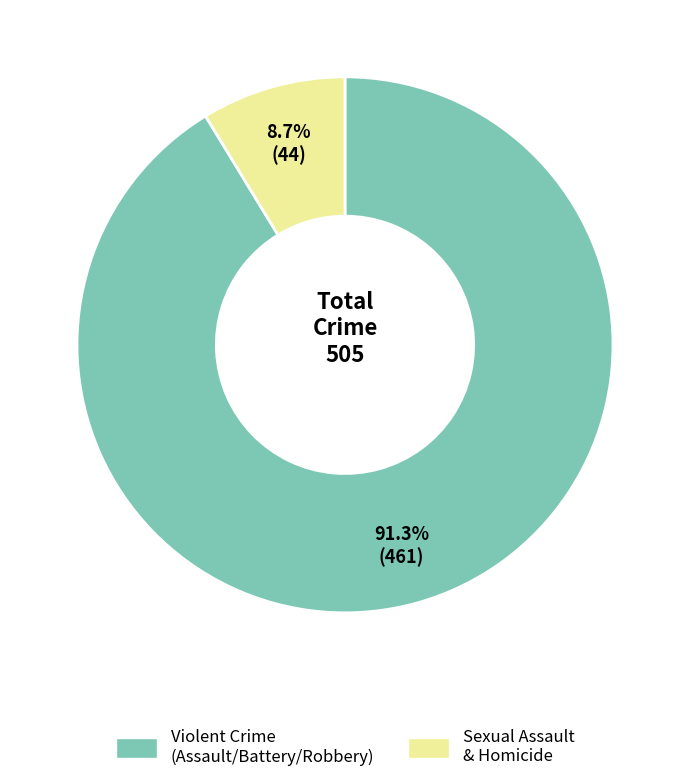

Is there a majority slice in this chart?

Yes